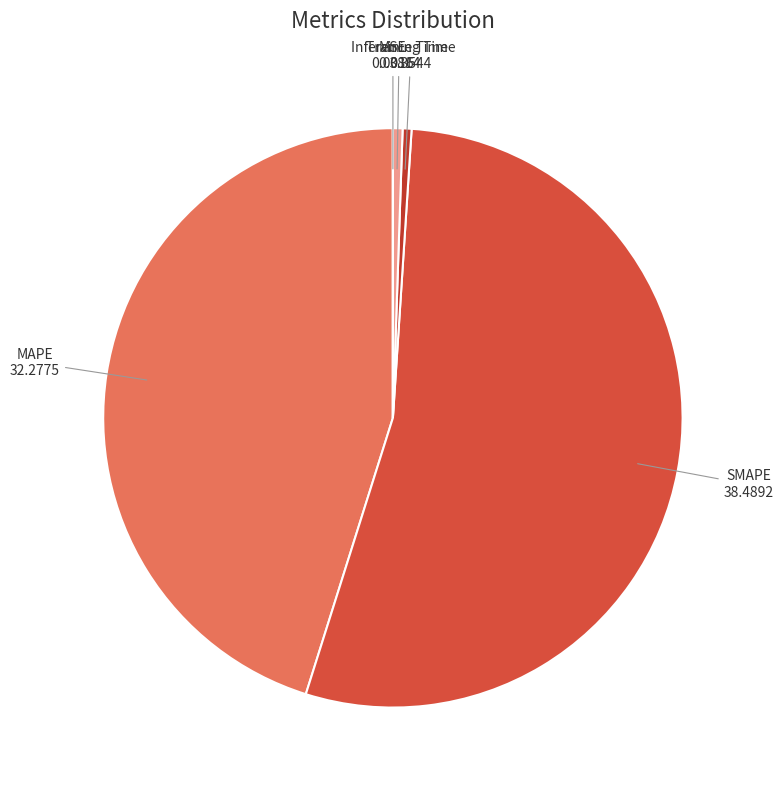

Do MAPE and Inference Time together represent more than half of the pie?

No